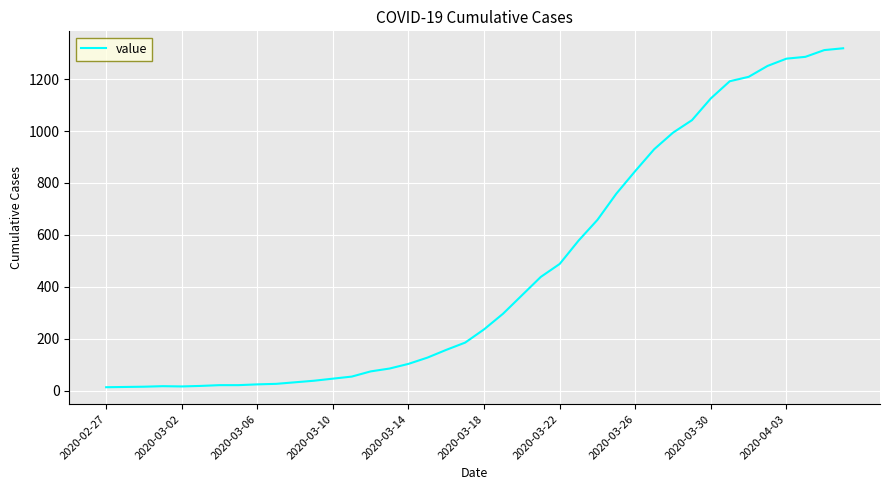

What is the maximum value shown in the chart?

1319